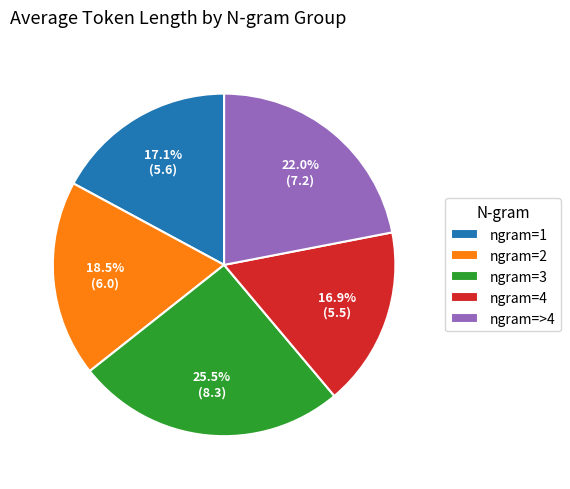

Approximately how many times larger is the value at ngram=3 compared to ngram=2?

1.4